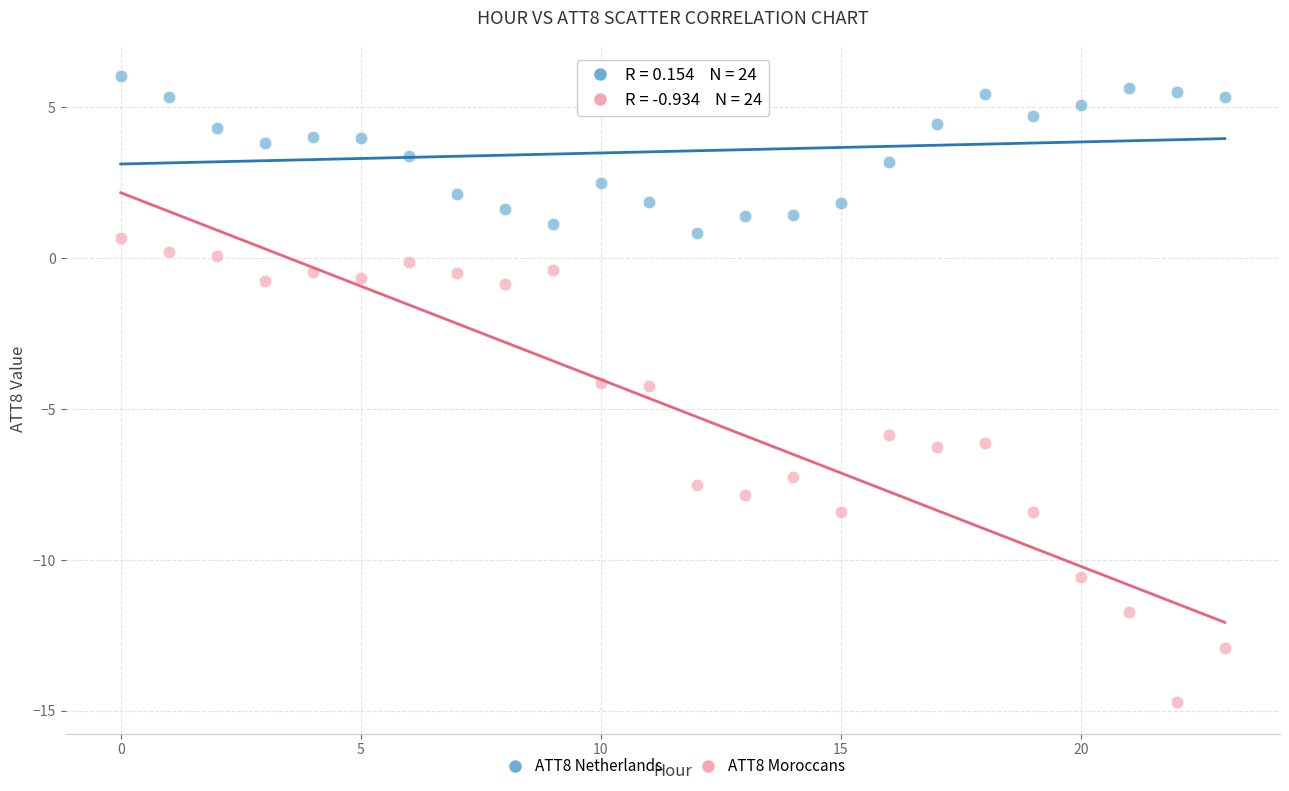

What are all the series names shown in the legend?

ATT8 Netherlands, ATT8 Moroccans